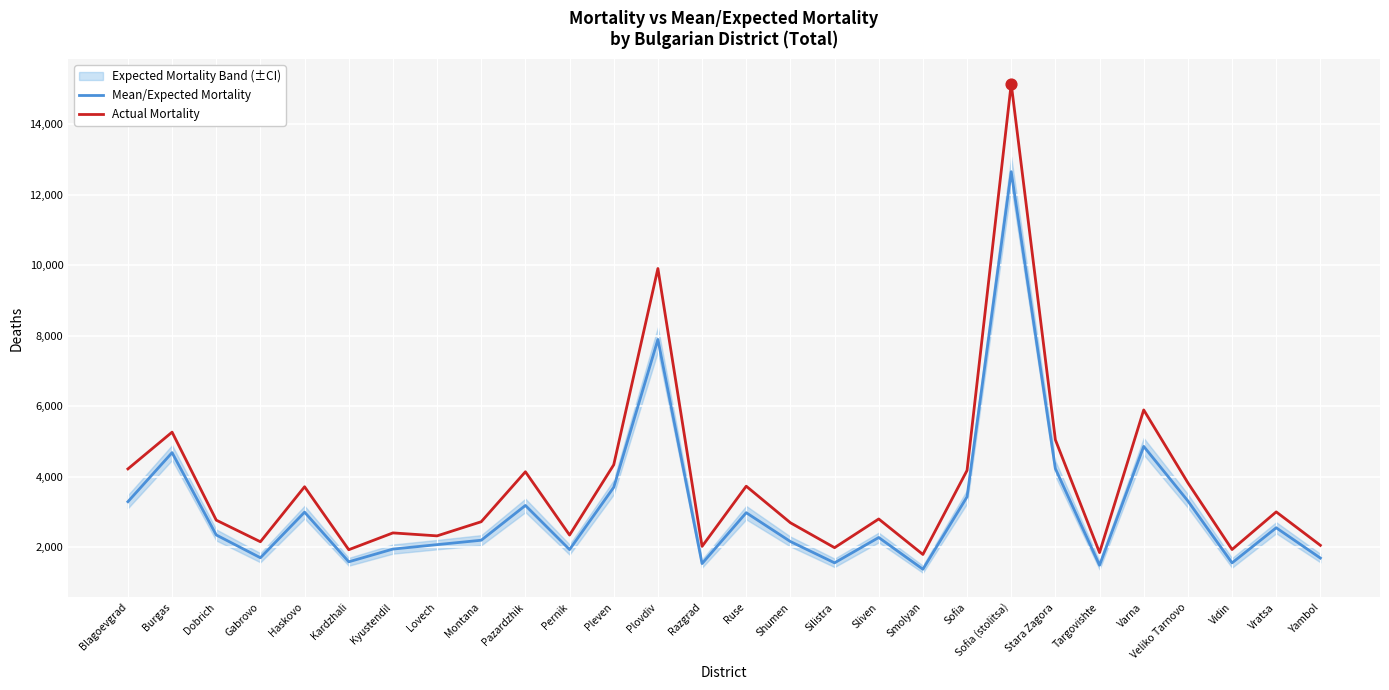

Which series has the largest Y range (max minus min)?

Actual Mortality